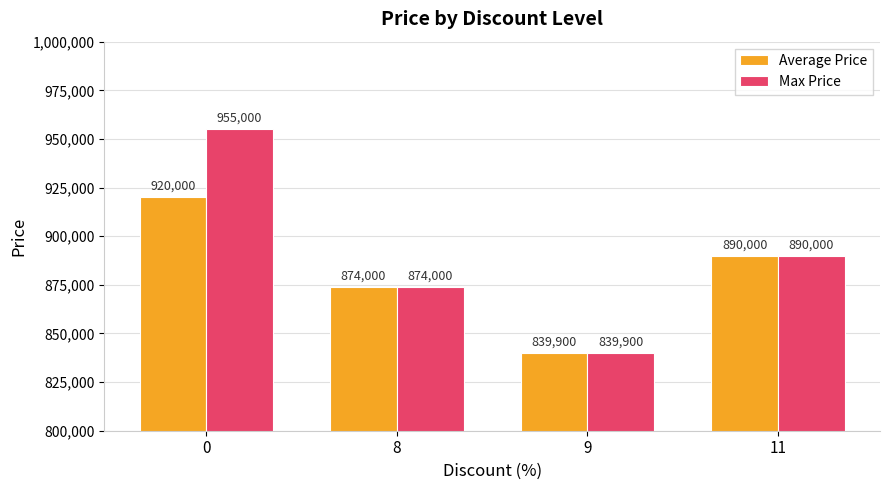

What is the total value across all series at 11?

1780000